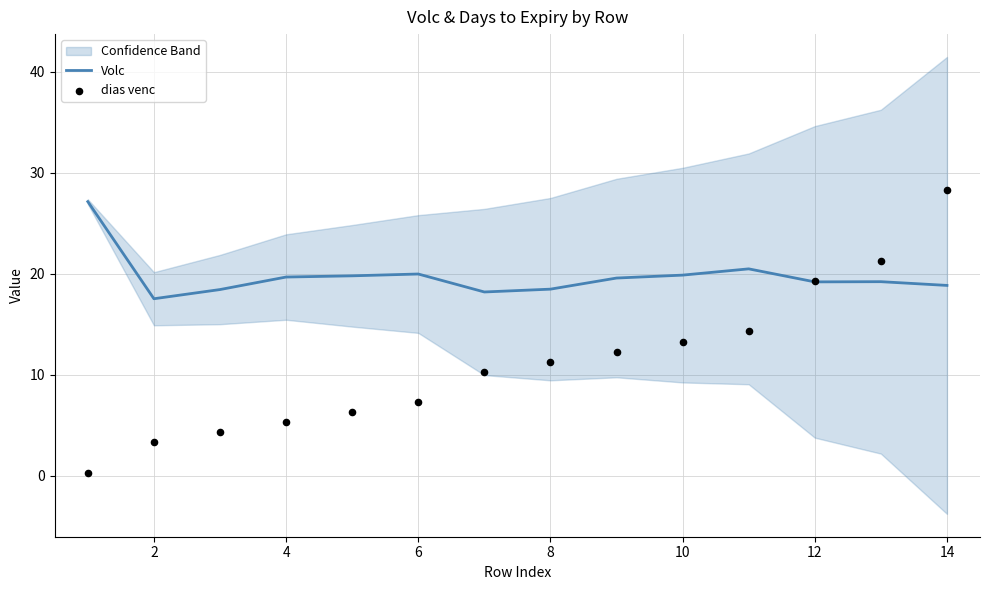

The value of Volc at 2 is 17.5. True or false?

True